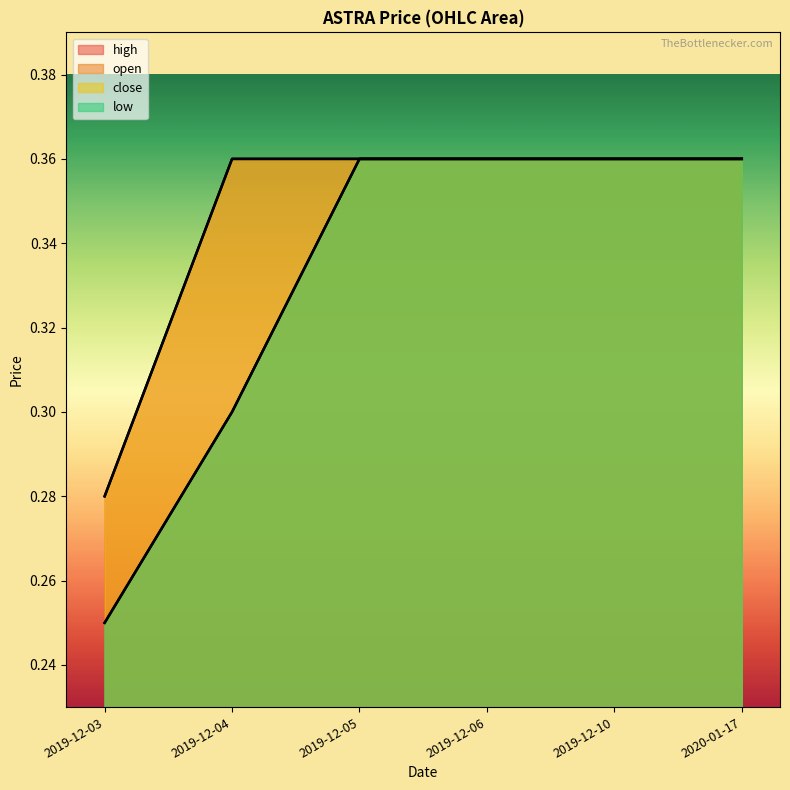

What is the approximate value of open at 2019-12-04?

0.3